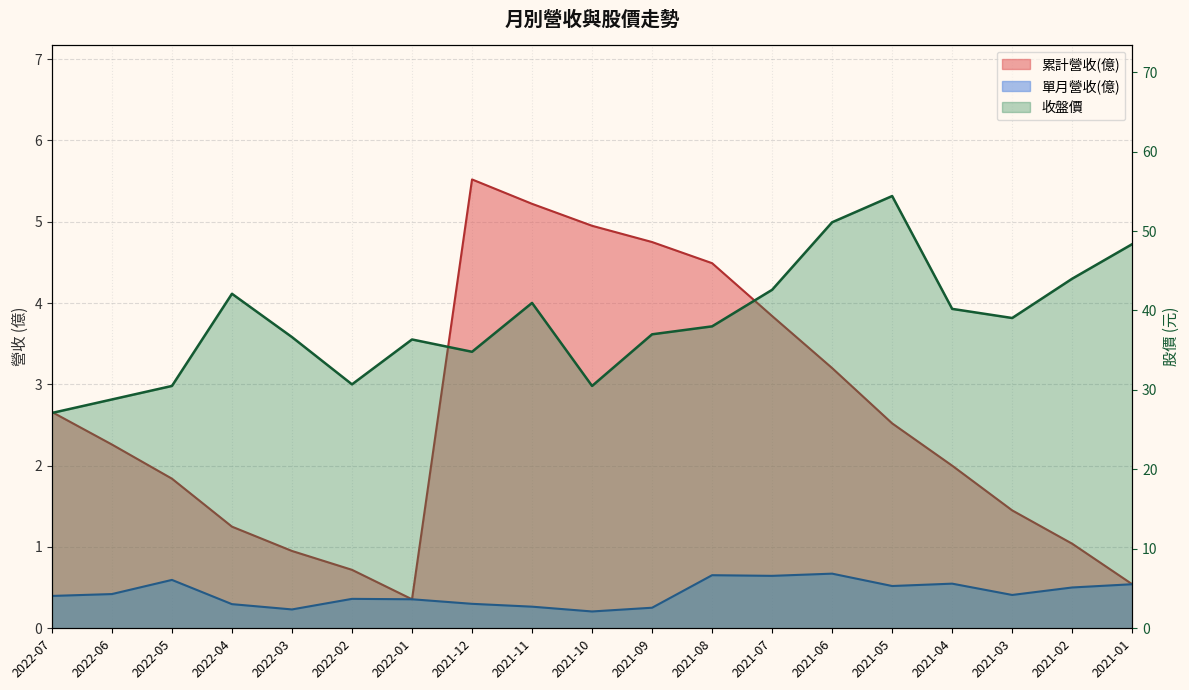

True or false: 收盤價 and 單月營收(億) cross at least once.

False